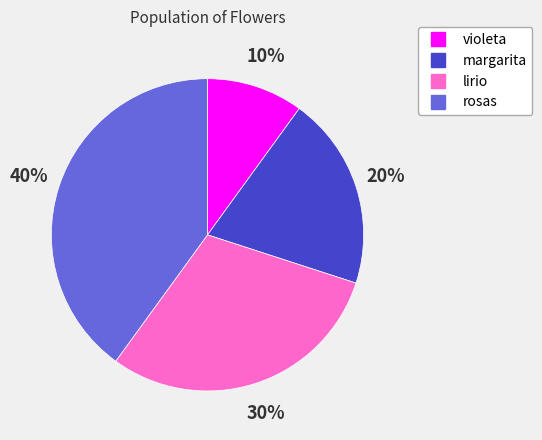

How many segments does this pie chart have?

4